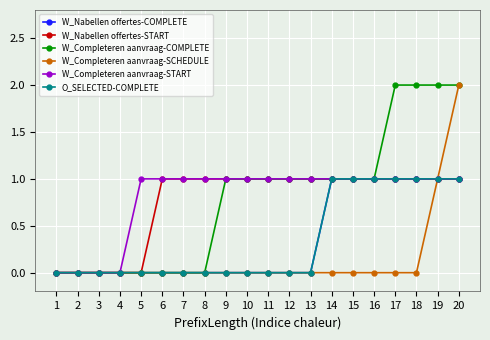

Is this an area chart (filled region under the line)?

No